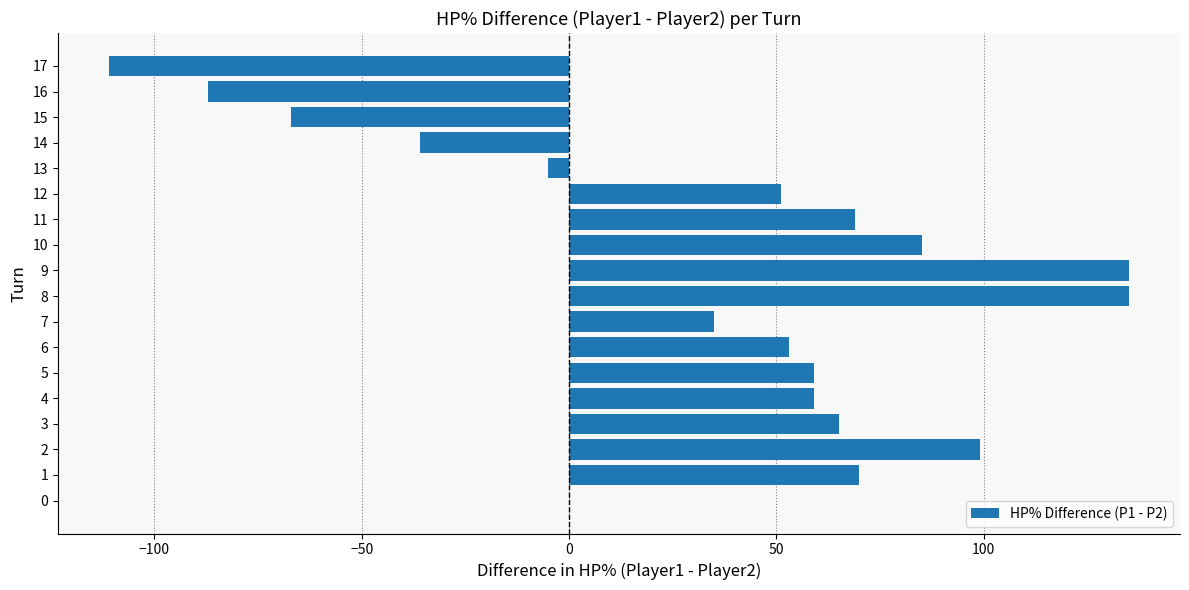

The value at 16 is -87. True or false?

True